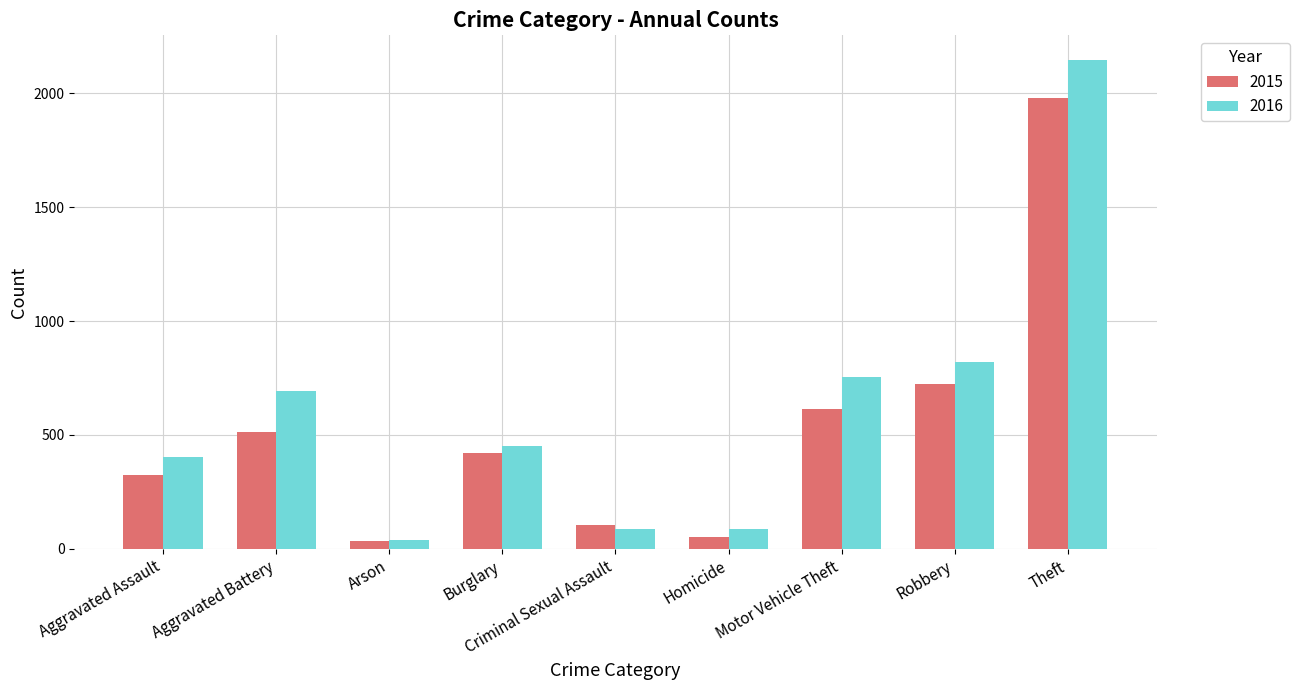

Between Aggravated Assault and Criminal Sexual Assault, which series saw the biggest shift?

2016